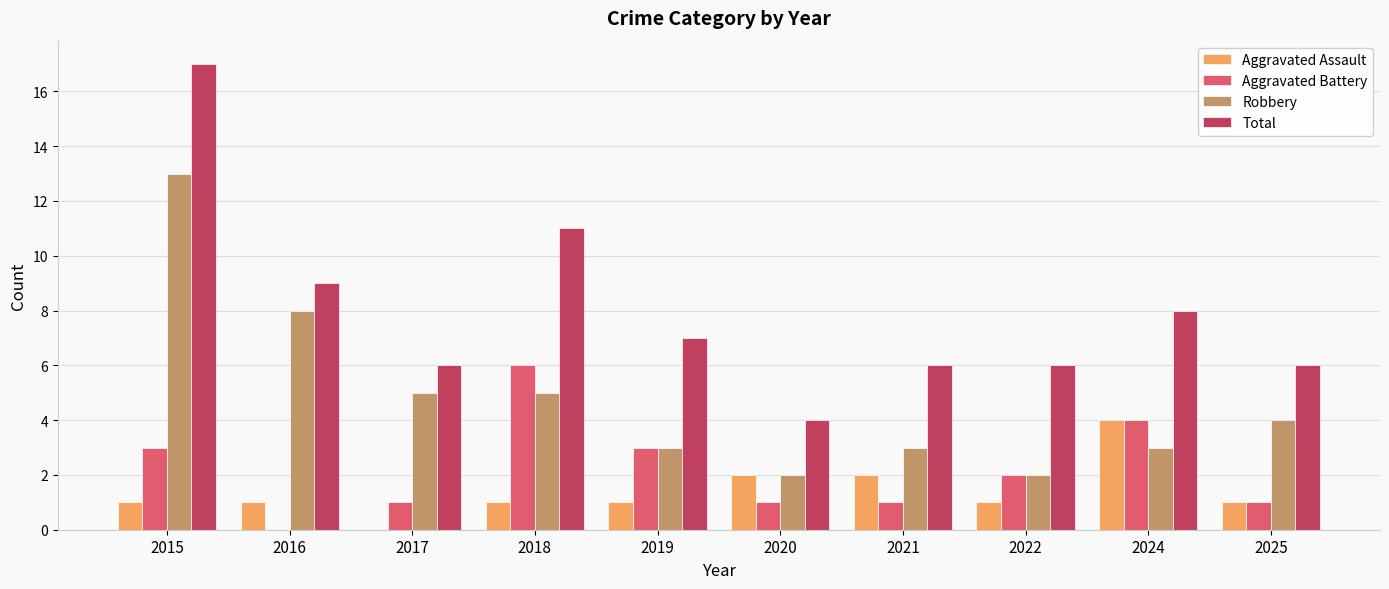

Between 2016 and 2018, which series saw the biggest shift?

Aggravated Battery